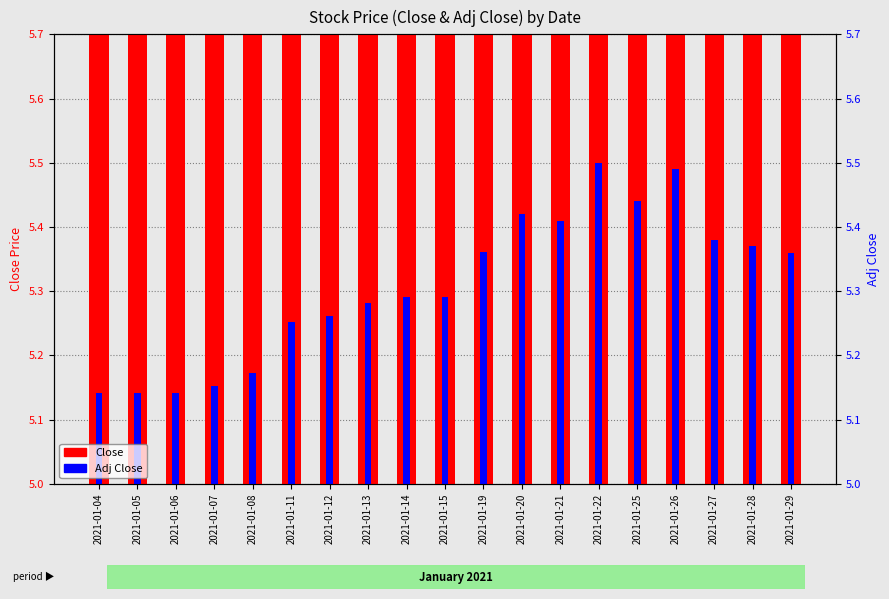

What is the total value across all series at 2021-01-26?

6.0